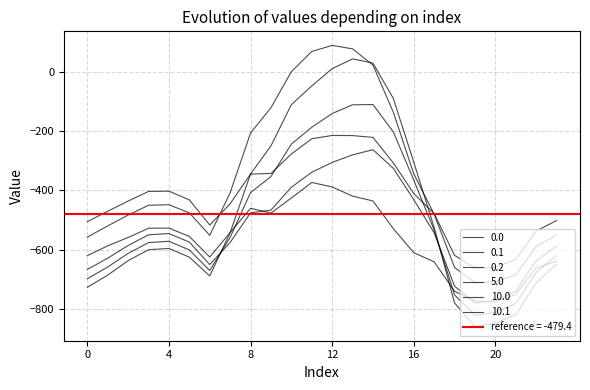

What is the value of the 0.1 point at the 24th from the left?

-501.9